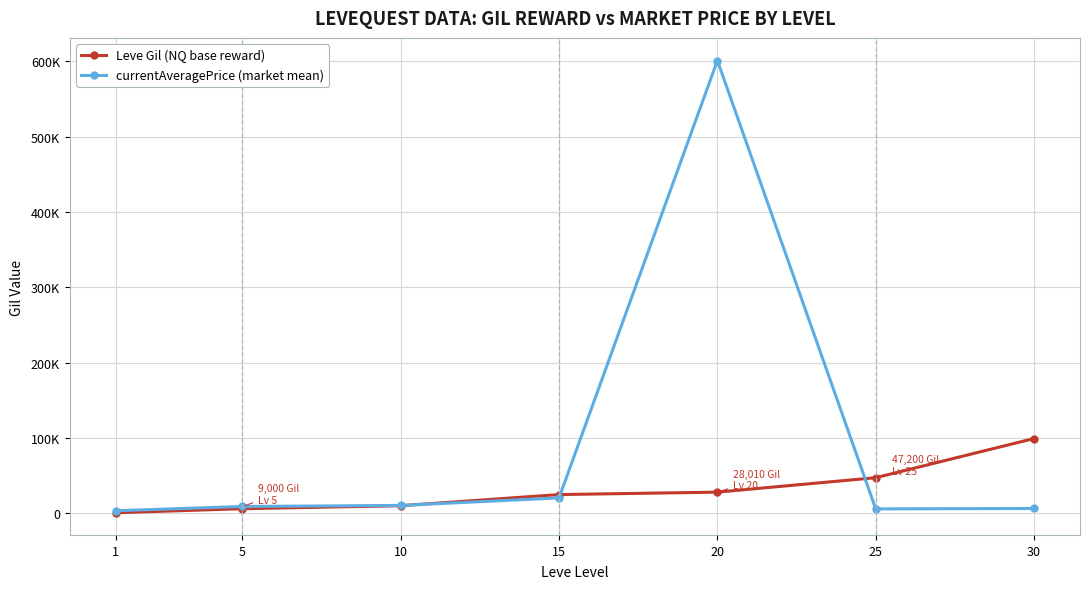

Is this an area chart (filled region under the line)?

No